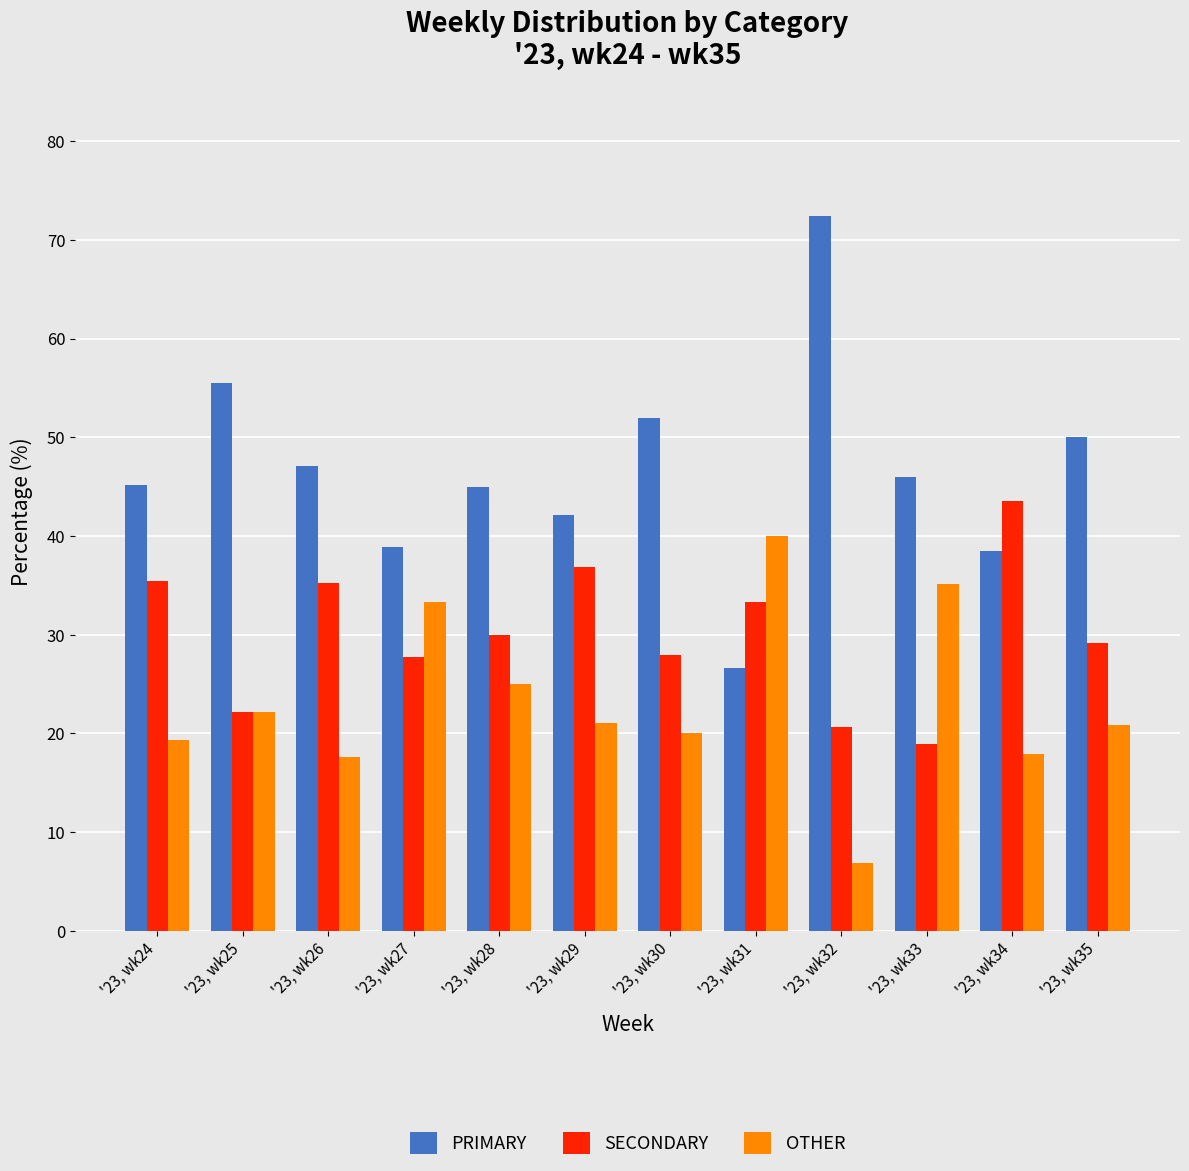

What is the sum of the PRIMARY values at '23, wk32 and '23, wk34?

110.9